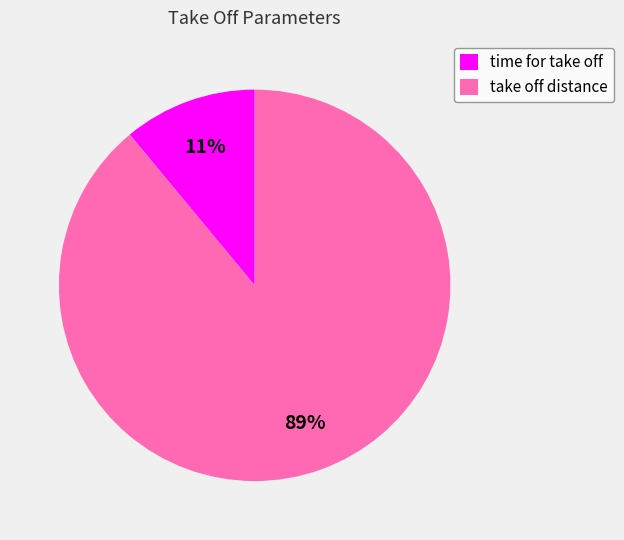

Is the sum of take off distance and time for take off greater than half?

Yes